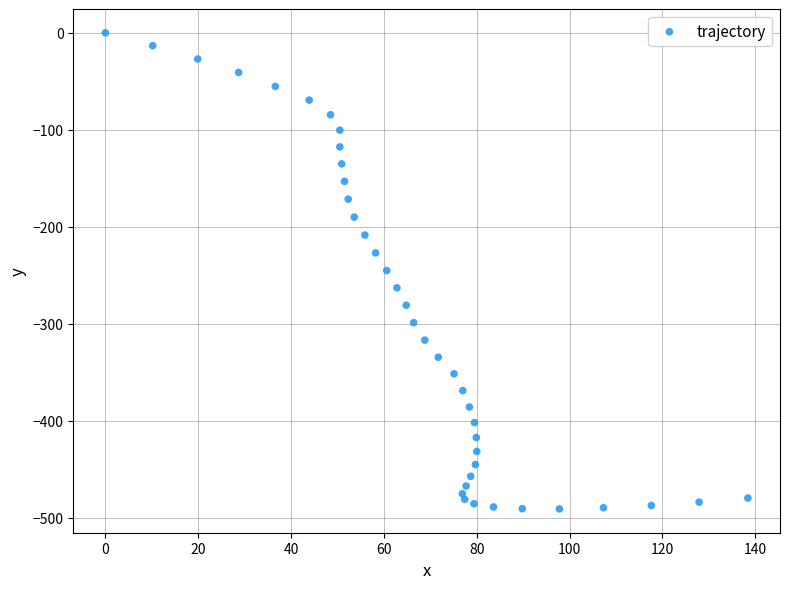

What is the range of Y values (max minus min)?

490.8